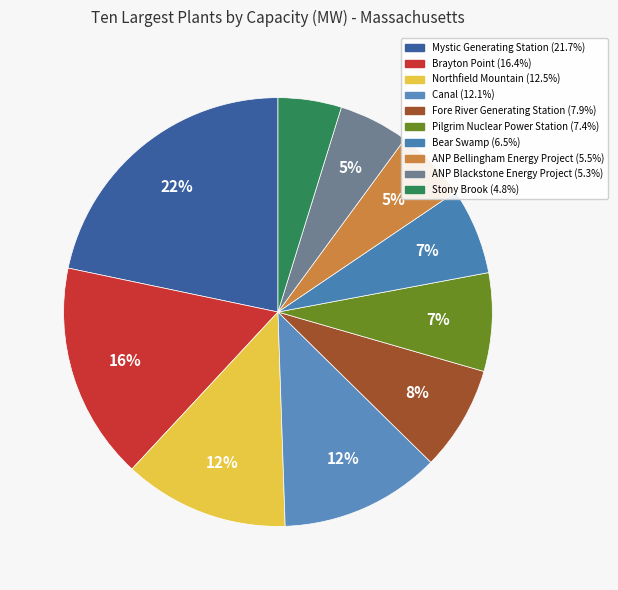

Which slice is the smallest?

Stony Brook